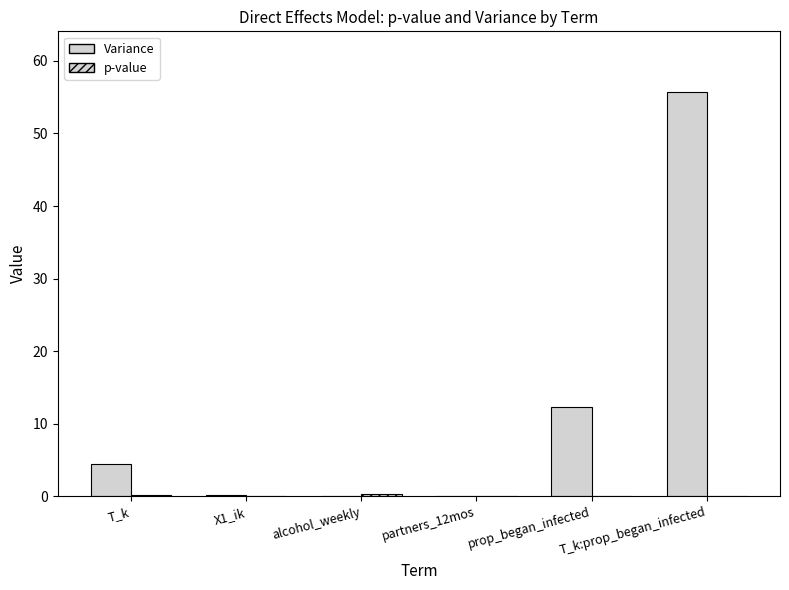

At T_k, list the series in order from smallest to largest.

p-value, Variance